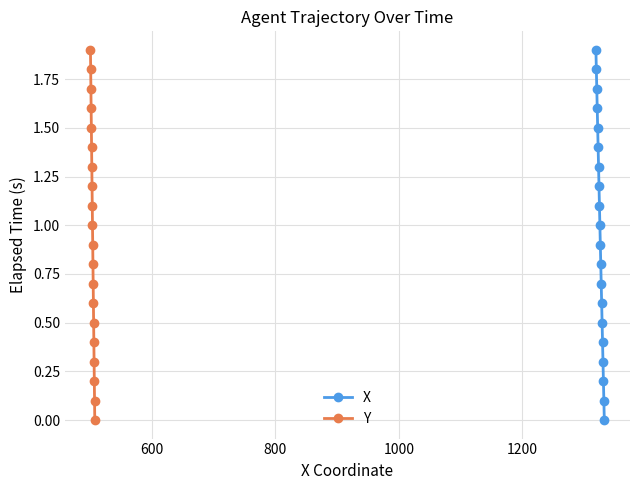

How many values in the Y series exceed 1?

9